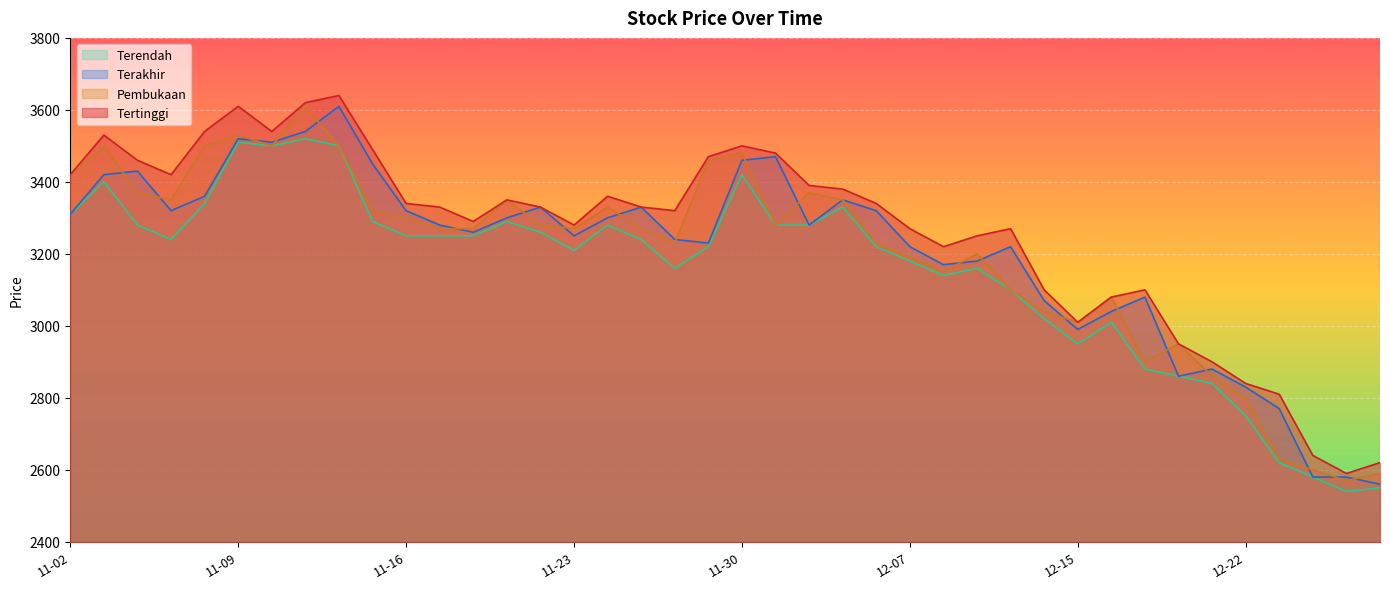

Between which two adjacent categories do Terakhir and Pembukaan first intersect?

2020-11-03 and 2020-11-04